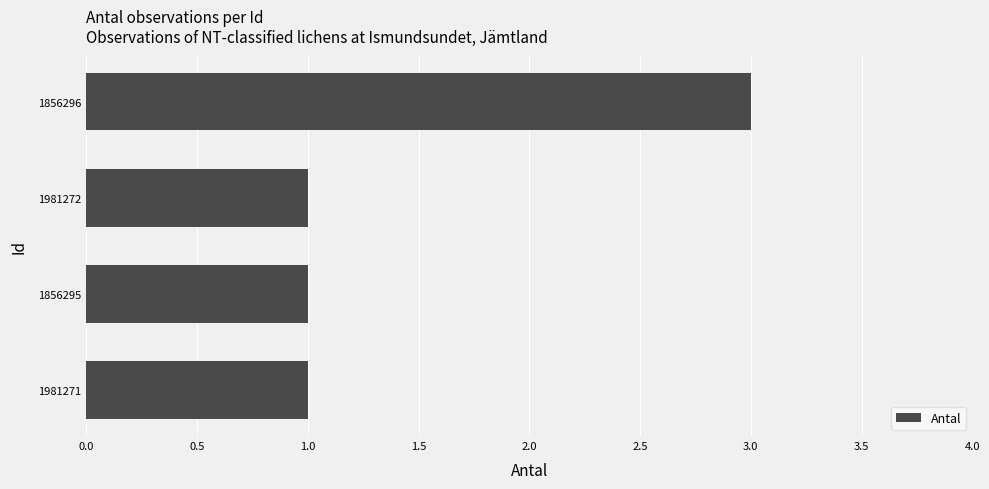

Reading top to bottom, what are all the values shown in this chart?

3	1	1	1